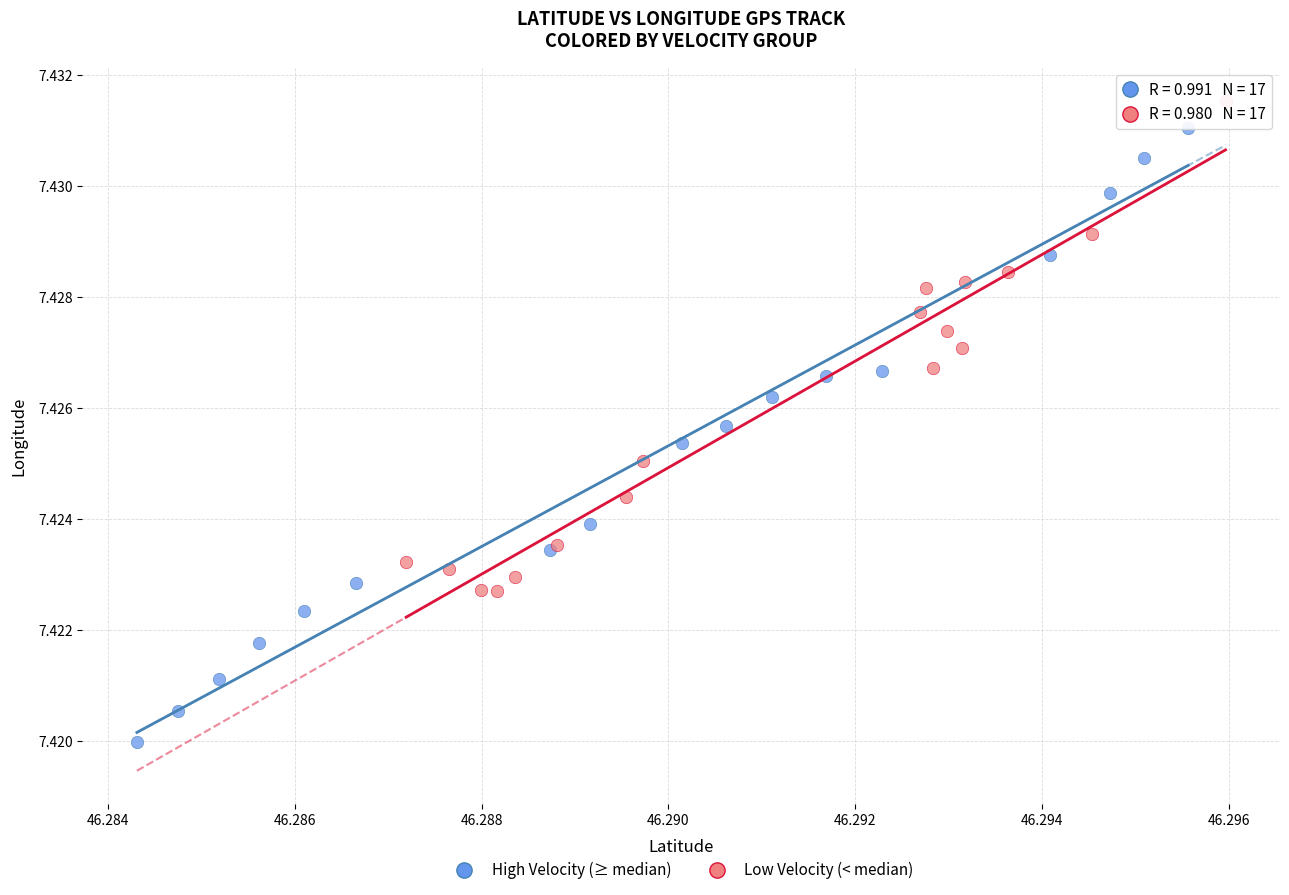

Which series contains the lowest Y value?

High Velocity (≥ median)